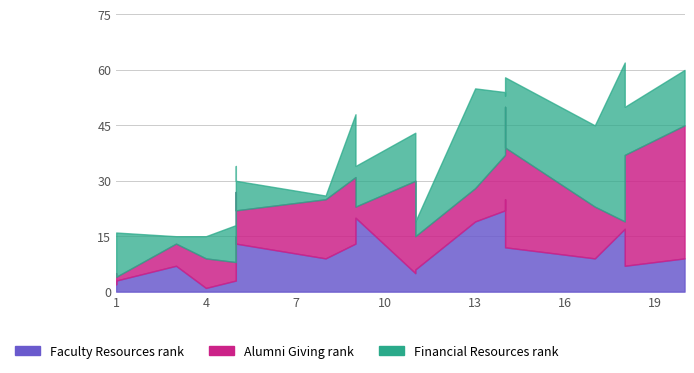

Reading right to left, list all the values displayed in this chart.

Faculty Resources rank: 20=9	18=7	18=17	17=9	14=12	14=25	14=22	13=19	11=6	11=5	9=20	9=13	8=9	5=13	5=15	5=3	4=1	3=7	1=3	1=2
Alumni Giving rank: 20=36	18=30	18=2	17=14	14=27	14=25	14=15	13=9	11=9	11=25	9=3	9=18	8=16	5=9	5=12	5=5	4=8	3=6	1=1	1=3
Financial Resources rank: 20=15	18=13	18=43	17=22	14=19	14=3	14=17	13=27	11=4	11=13	9=11	9=17	8=1	5=8	5=7	5=10	4=6	3=2	1=12	1=8